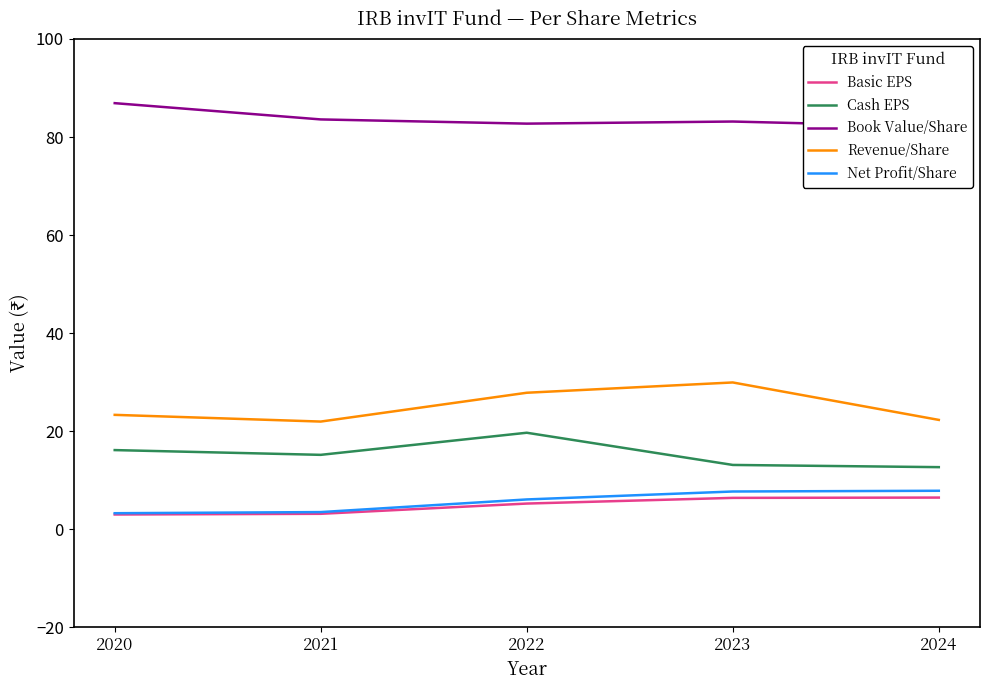

What is the difference between the maximum and minimum values in the Book Value/Share series?

4.8